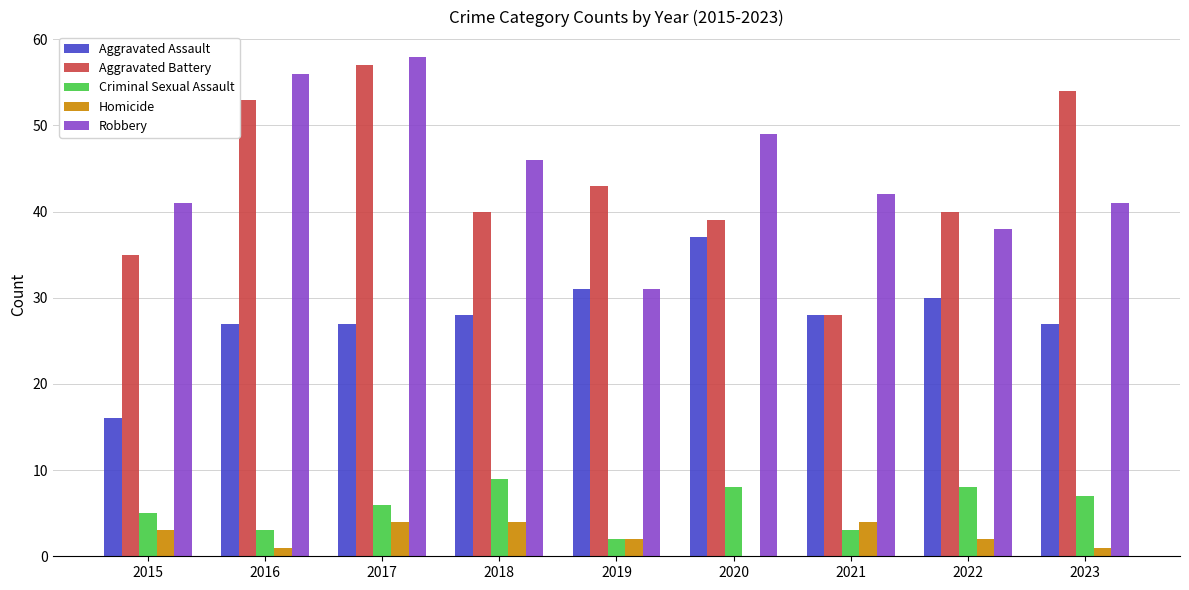

Reading right to left, list all the values displayed in this chart.

Aggravated Assault: 2023=27	2022=30	2021=28	2020=37	2019=31	2018=28	2017=27	2016=27	2015=16
Aggravated Battery: 2023=54	2022=40	2021=28	2020=39	2019=43	2018=40	2017=57	2016=53	2015=35
Criminal Sexual Assault: 2023=7	2022=8	2021=3	2020=8	2019=2	2018=9	2017=6	2016=3	2015=5
Homicide: 2023=1	2022=2	2021=4	2020=0	2019=2	2018=4	2017=4	2016=1	2015=3
Robbery: 2023=41	2022=38	2021=42	2020=49	2019=31	2018=46	2017=58	2016=56	2015=41